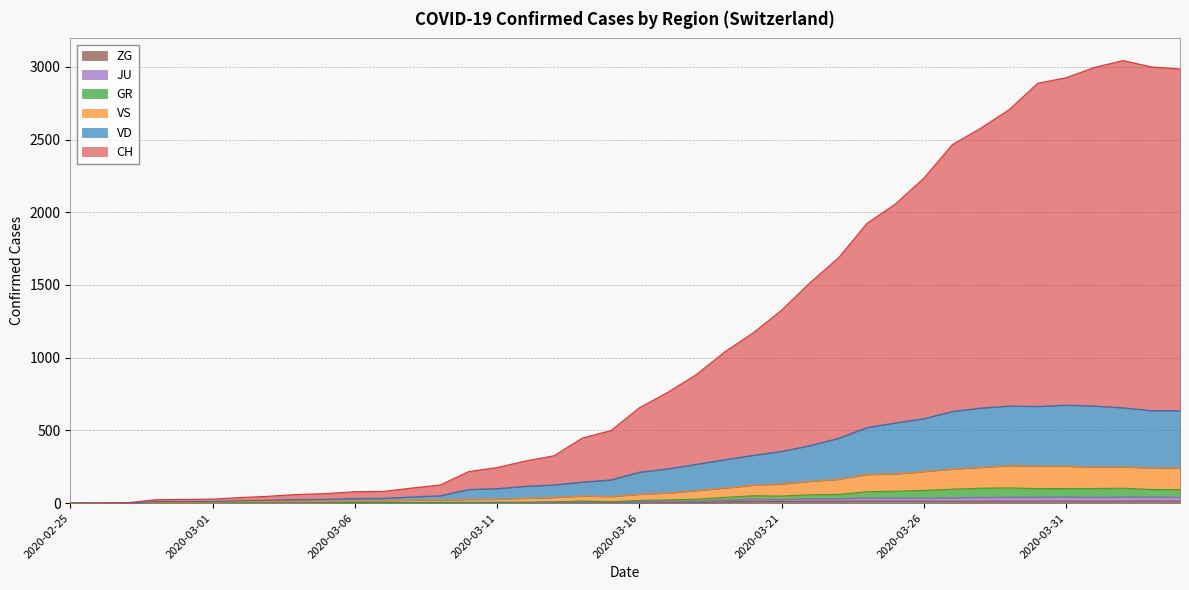

True or false: JU and ZG cross at least once.

False